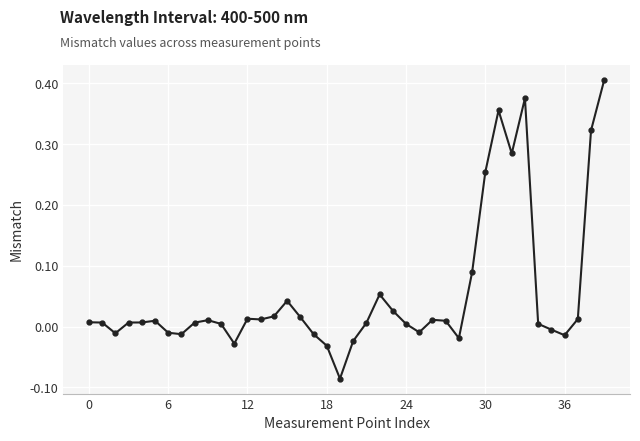

What is the difference between the maximum and minimum values?

0.5